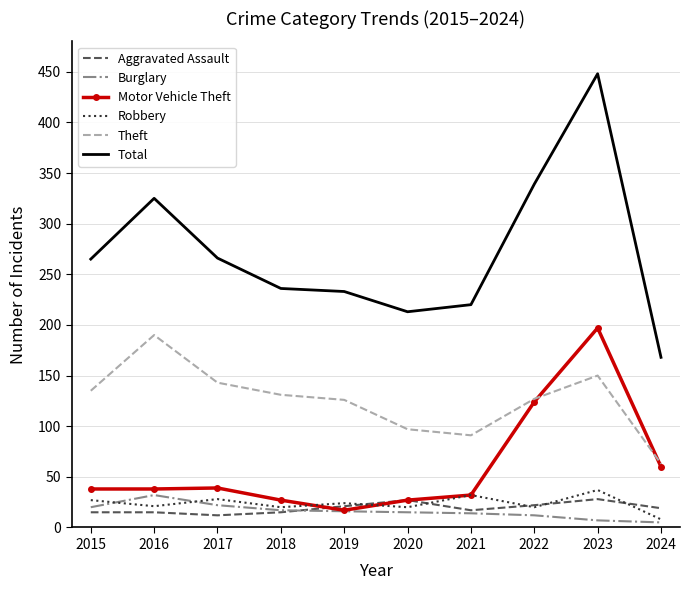

At which label is Total closest to 308?

2016